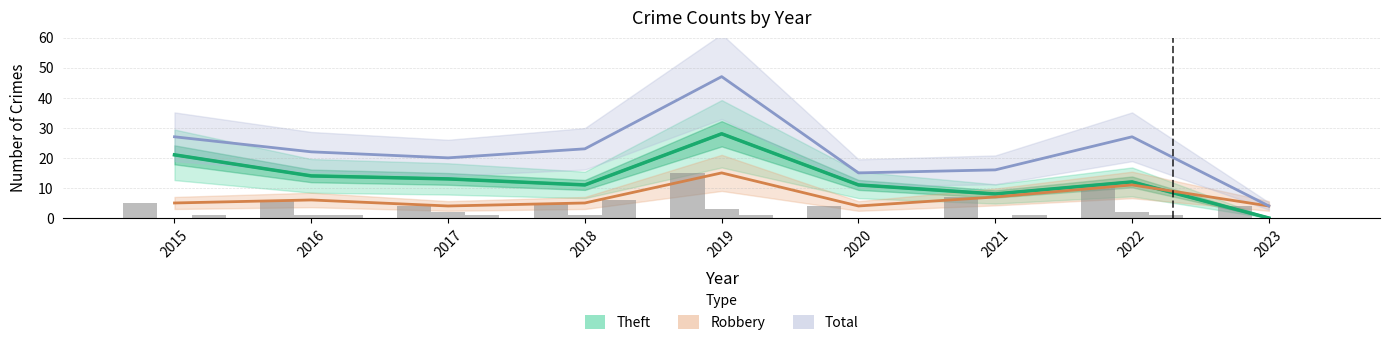

What is the total value across all series at 2019?

94